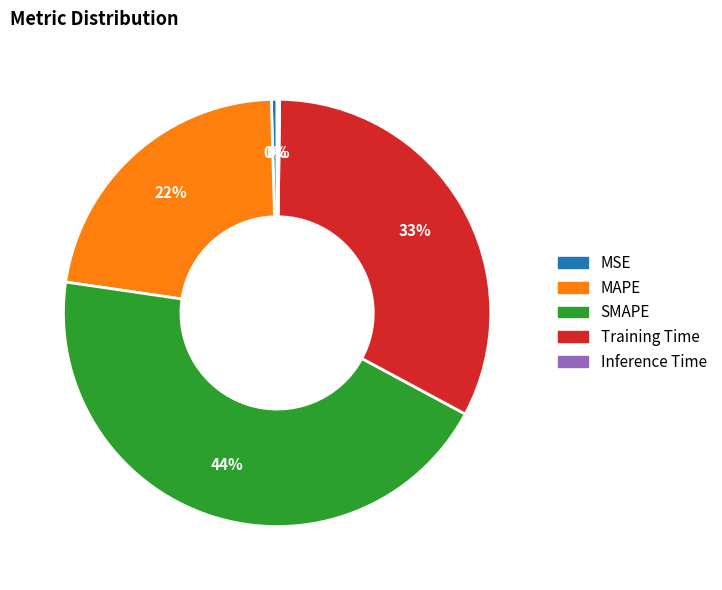

Which slice is the largest?

SMAPE